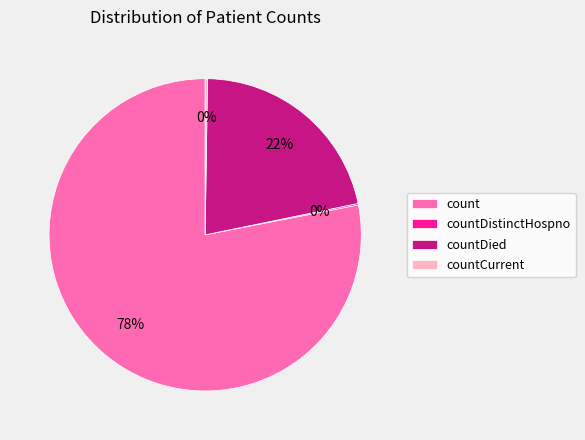

Which slice is the largest?

count